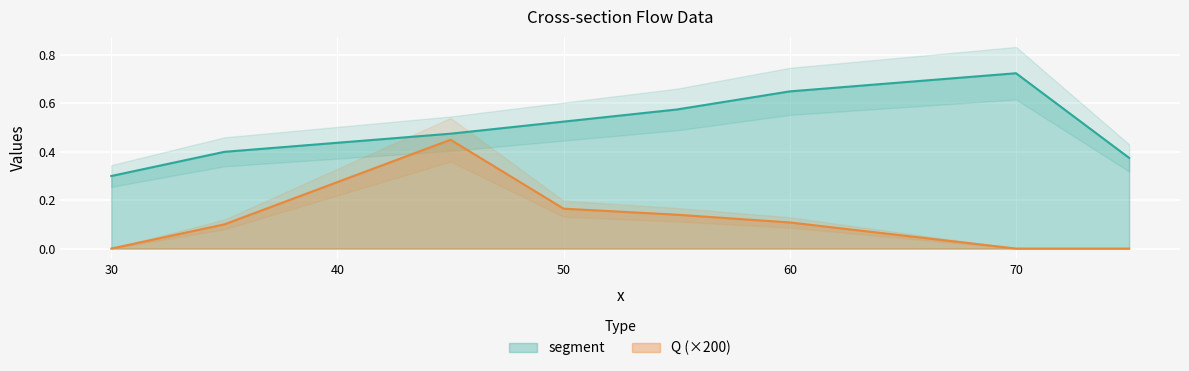

What is the value of the segment point at the 2nd from the left?

0.4